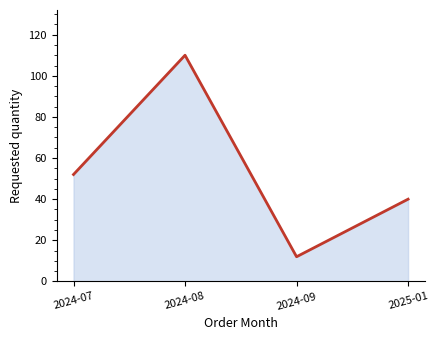

What is the minimum value shown in the chart?

12